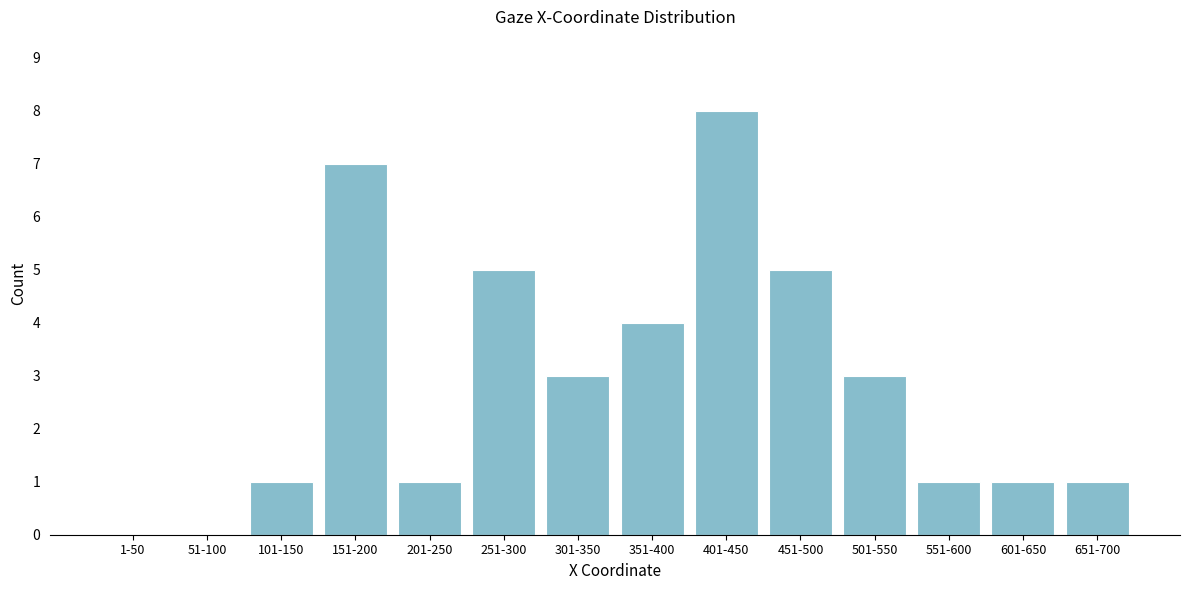

Reading left to right, transcribe all the data shown in this chart.

1-50=0	51-100=0	101-150=1	151-200=7	201-250=1	251-300=5	301-350=3	351-400=4	401-450=8	451-500=5	501-550=3	551-600=1	601-650=1	651-700=1